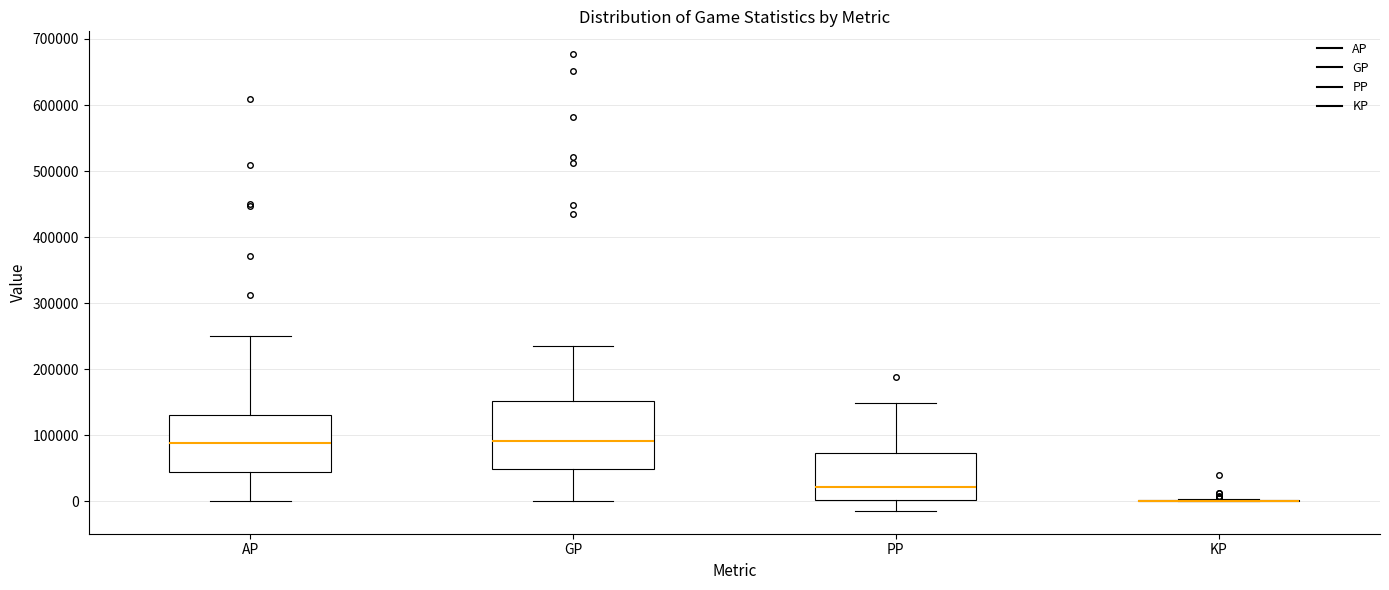

Reading left to right, read every box against the y-axis: the position of its median line, the range the box covers, and the ends of its whiskers. The values are not printed on the chart, so give them approximately, as read against the axis.

AP: median 90000, box 50000 to 130000, whiskers 0 to 250000
GP: median 90000, box 50000 to 150000, whiskers 0 to 230000
PP: median 20000, box 0 to 70000, whiskers -10000 to 150000
KP: box collapsed to a line at 0, whiskers 0 to 0